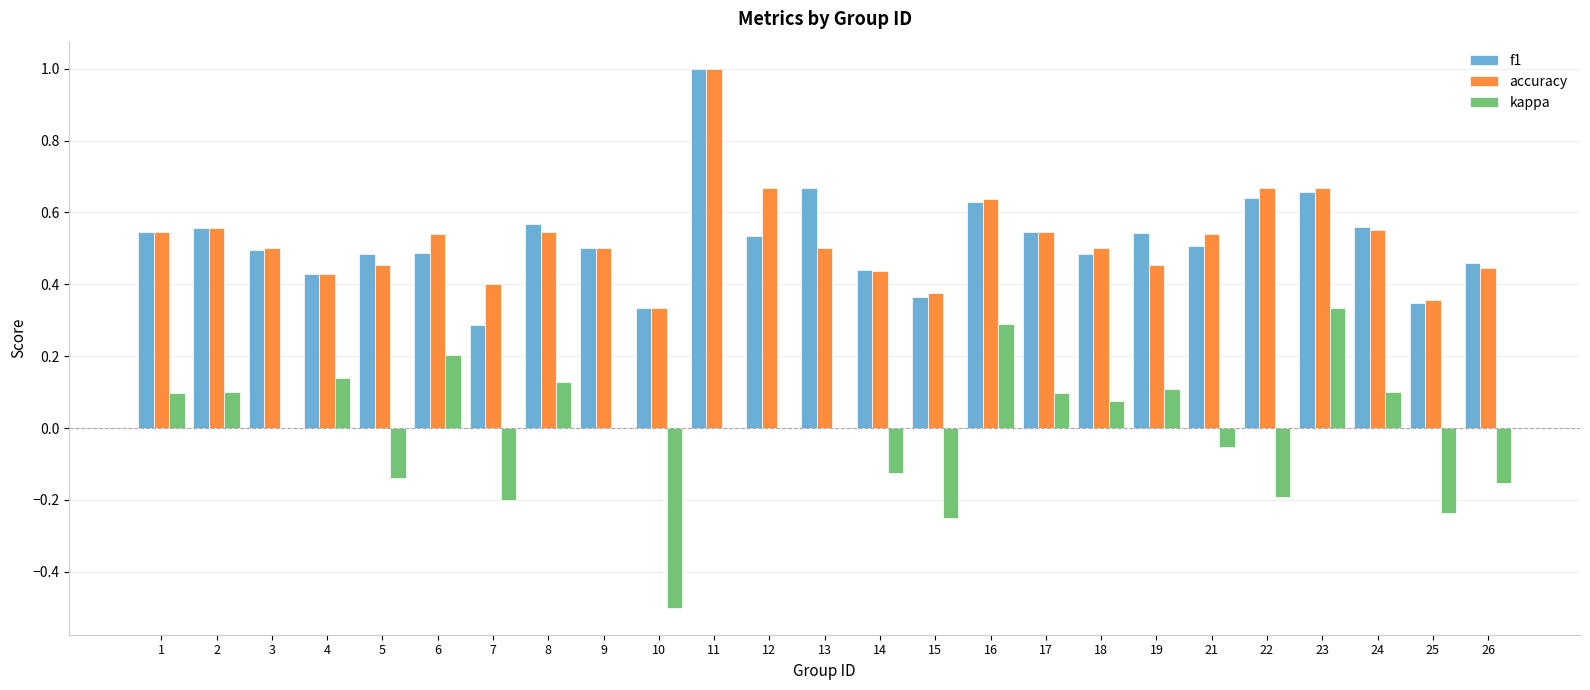

The value of f1 at 14 is 0.1. True or false?

False